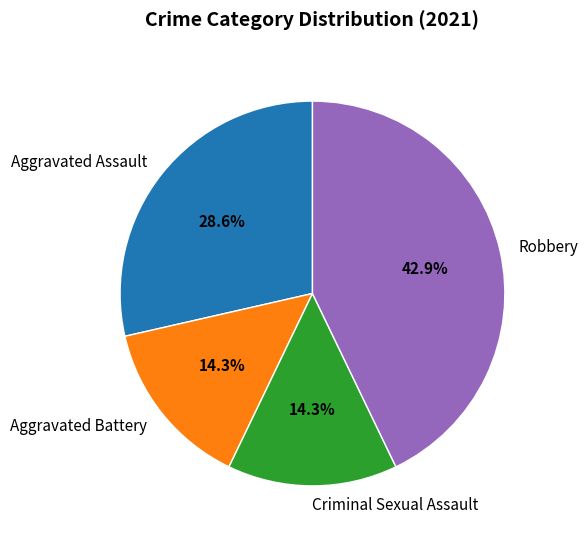

Does Aggravated Battery account for over 50% of the chart?

No